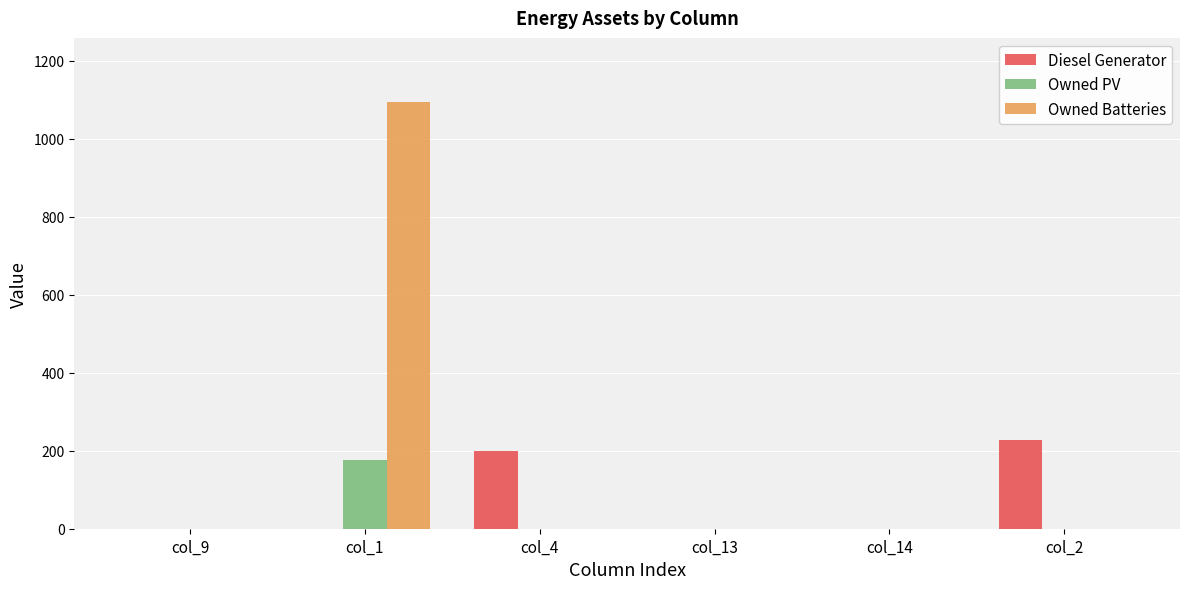

The value of Owned Batteries at col_13 is 0. True or false?

True